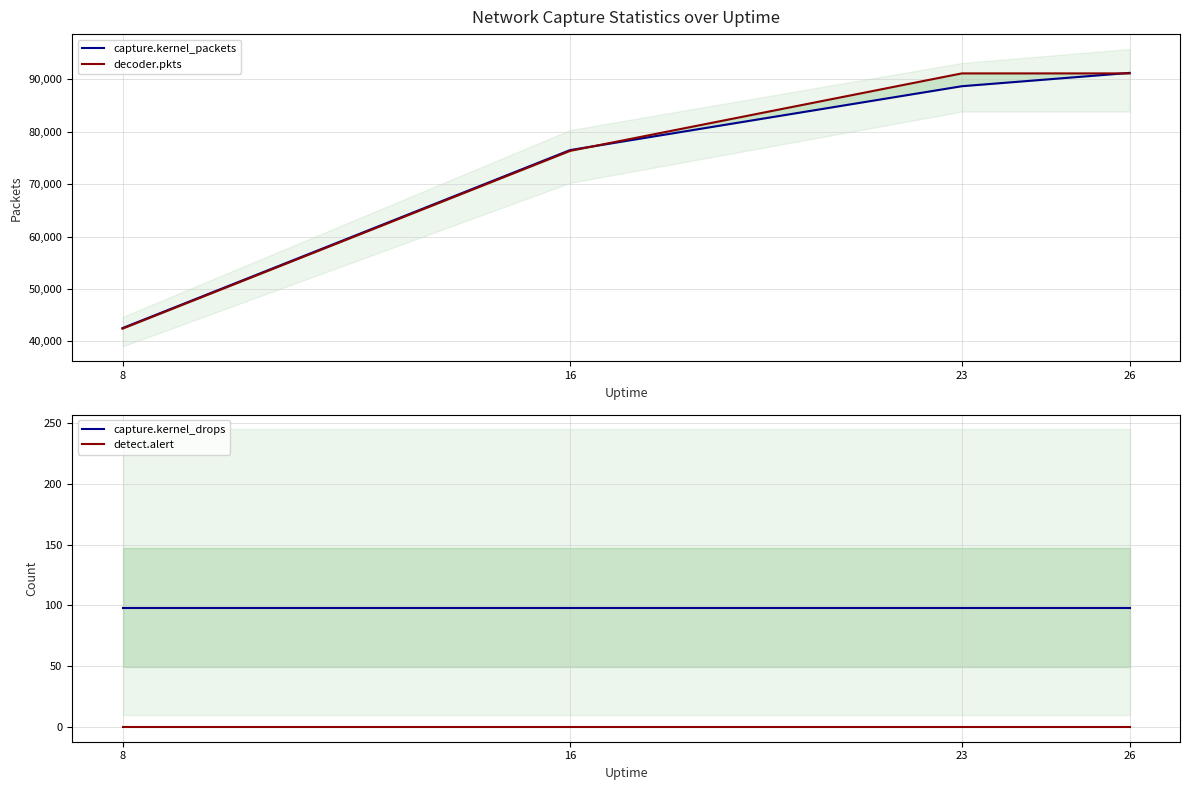

Where is capture.kernel_drops nearest to the value 98?

8